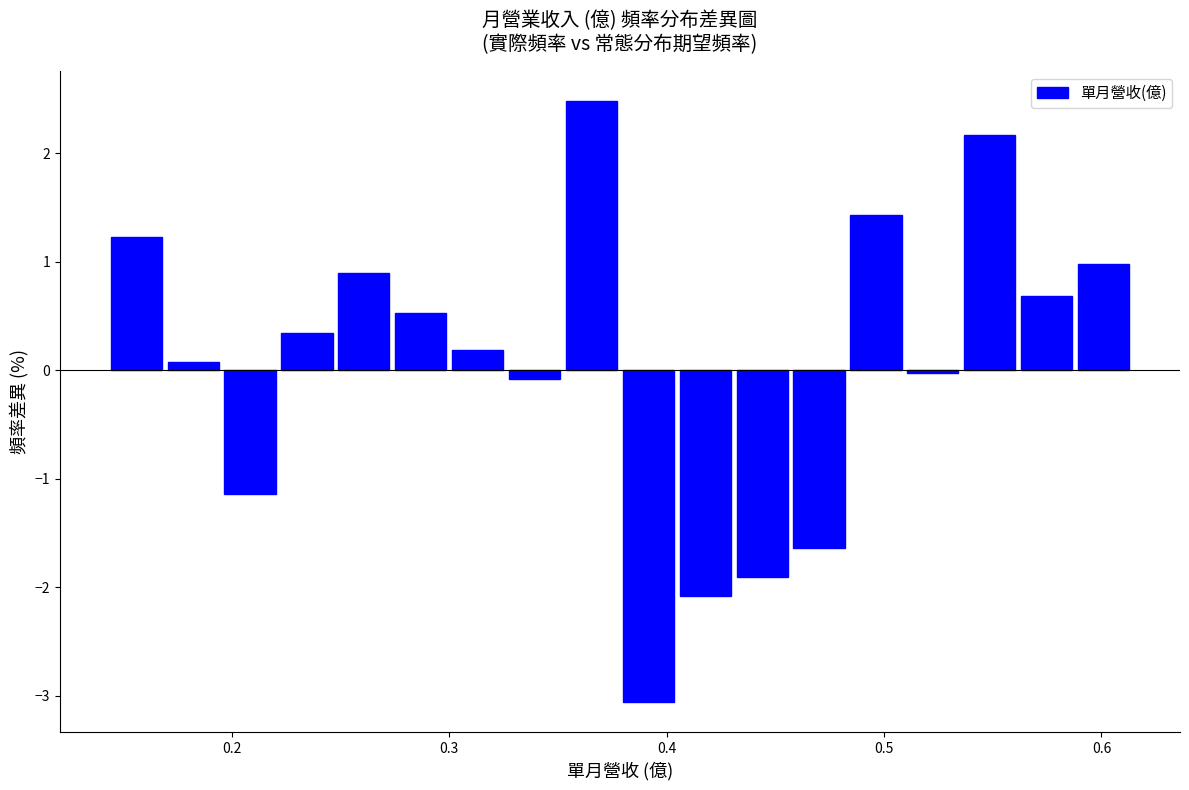

Read against the x-axis, roughly where is the centre of the tallest bar?

0.37